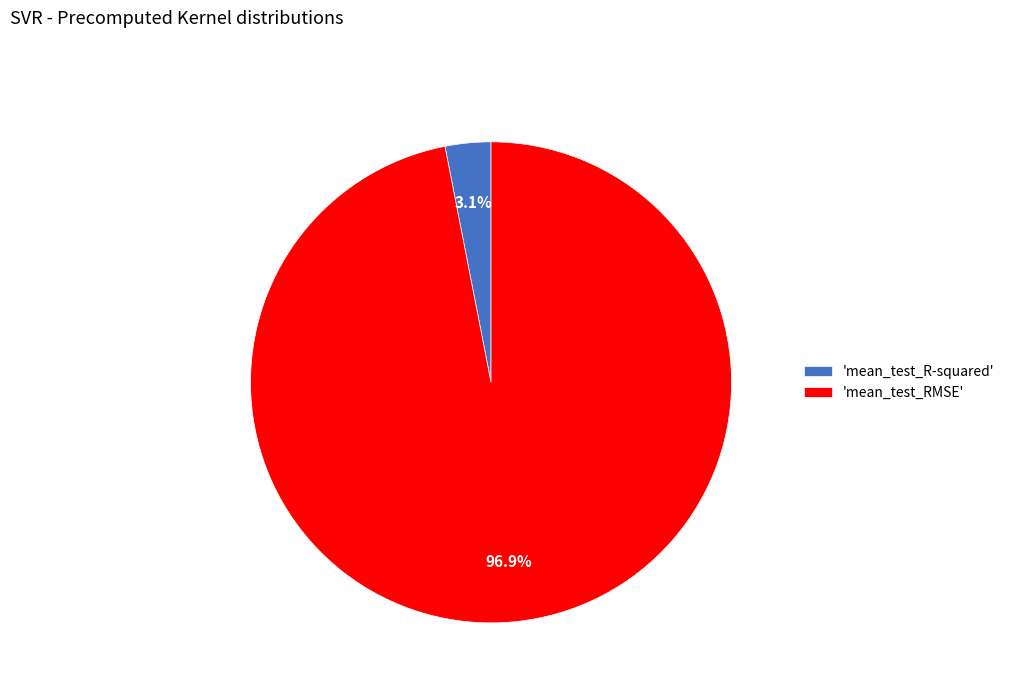

How many slices are in this pie chart?

2